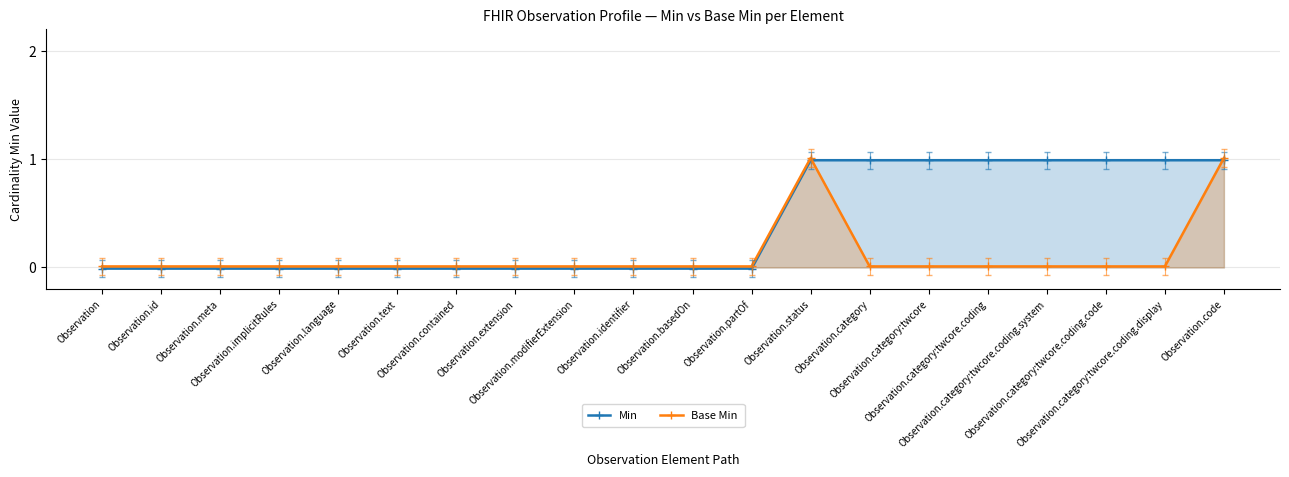

The value of Min at Observation.code is 0.6. True or false?

False